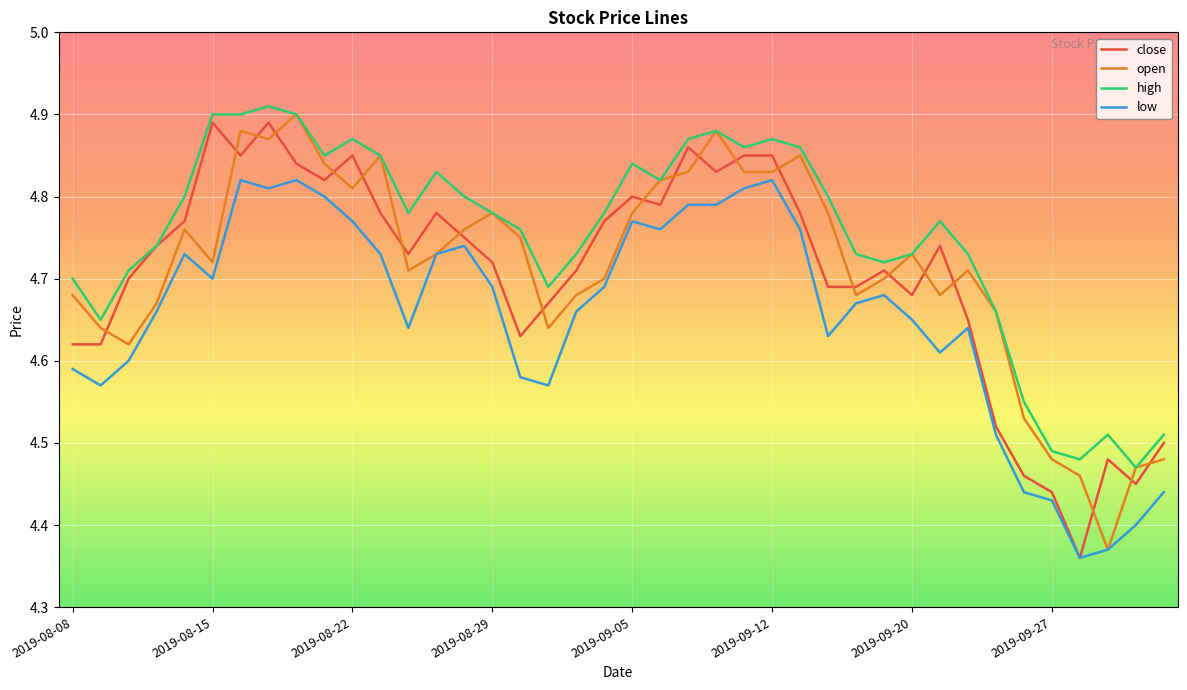

What are all the series names shown in the legend?

close, open, high, low